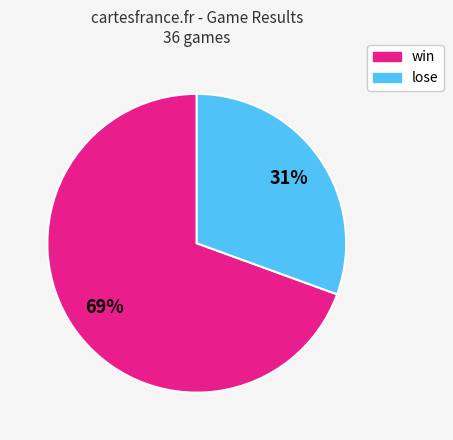

What is the ratio of the value at lose to the value at win?

0.4